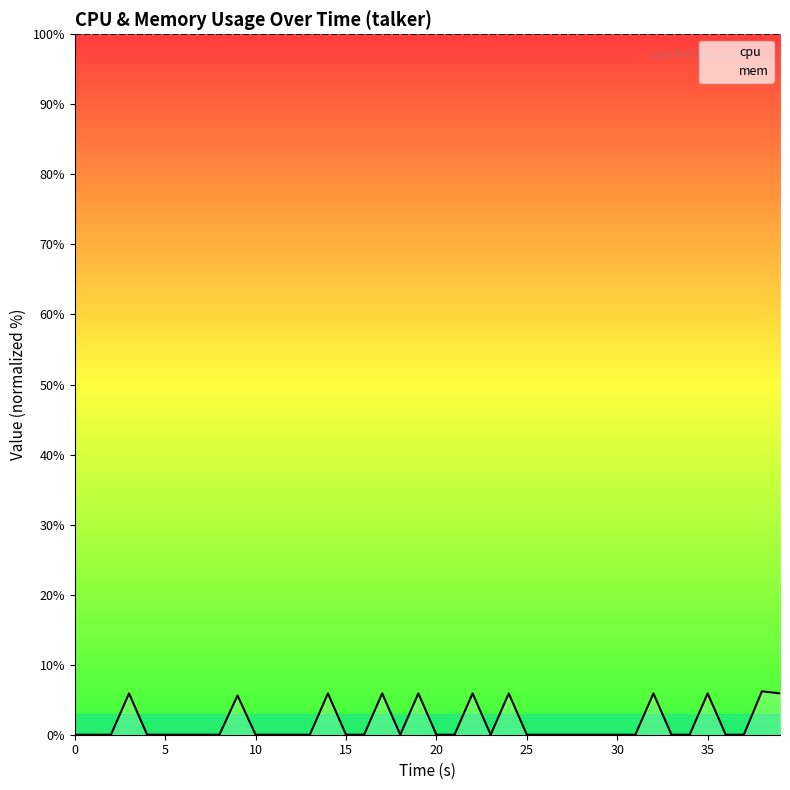

How many positive values does the cpu series have?

11